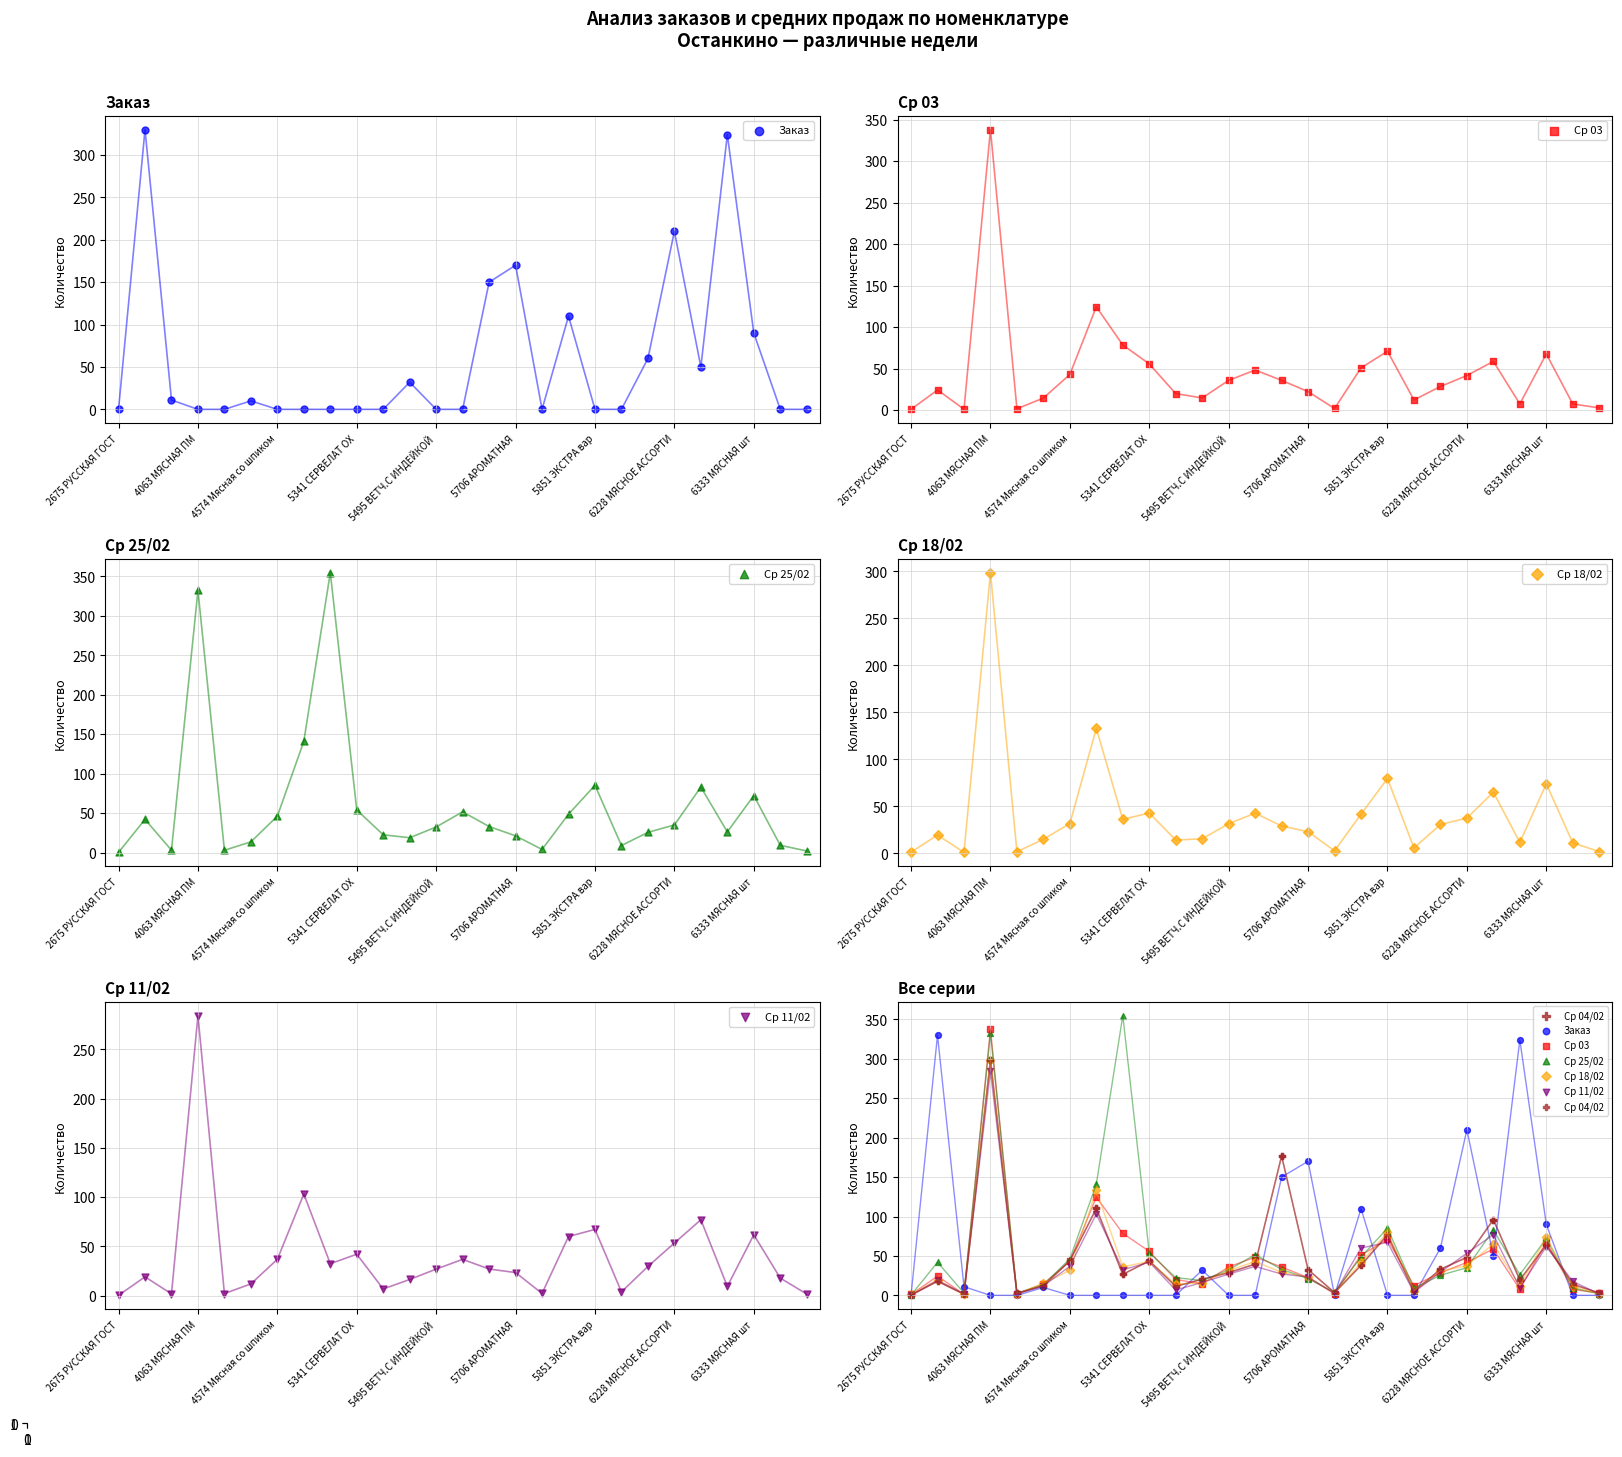

Is the value of Ср 25/02 at 22 greater than the value of Ср 04/02 at 23?

Yes